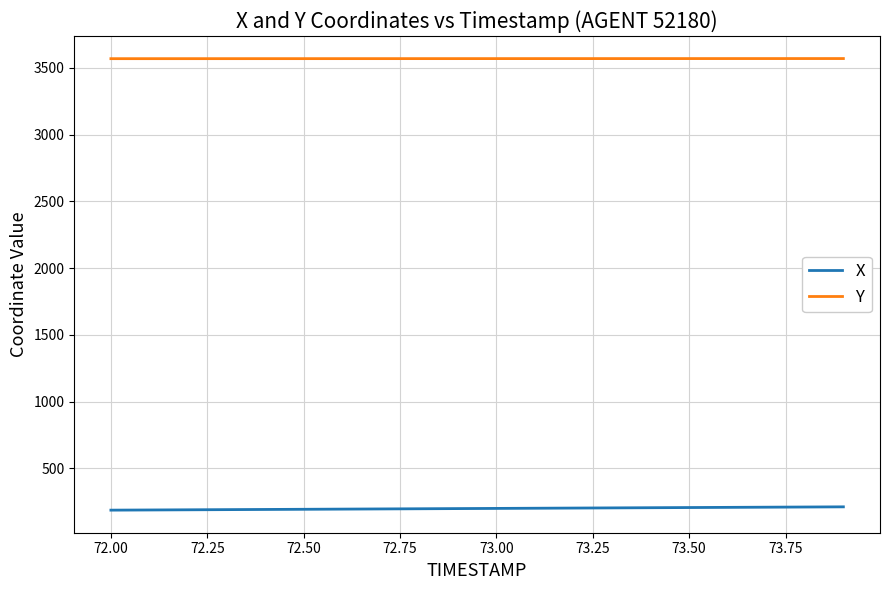

True or false: Y and X cross at least once.

False